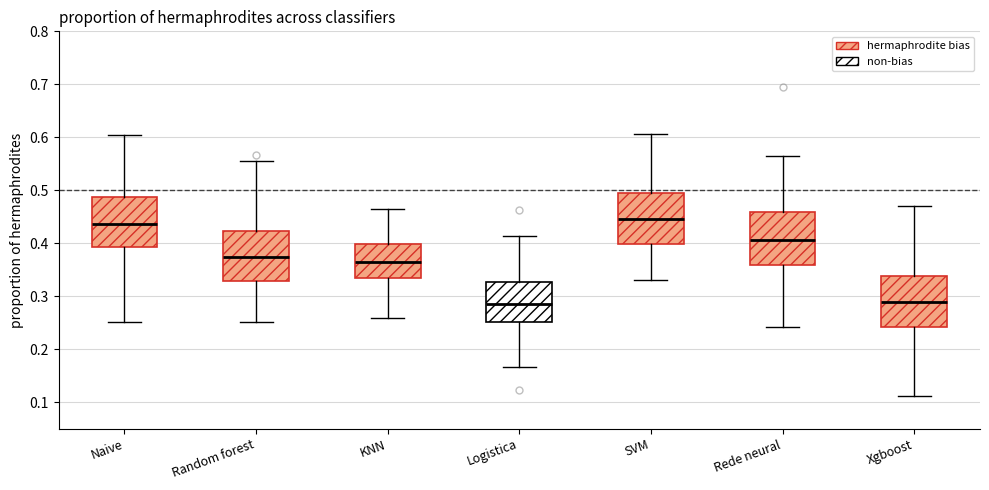

Where does the median line of the box for SVM sit on the y-axis? The values are not printed on the chart, so give them approximately, as read against the axis.

0.45